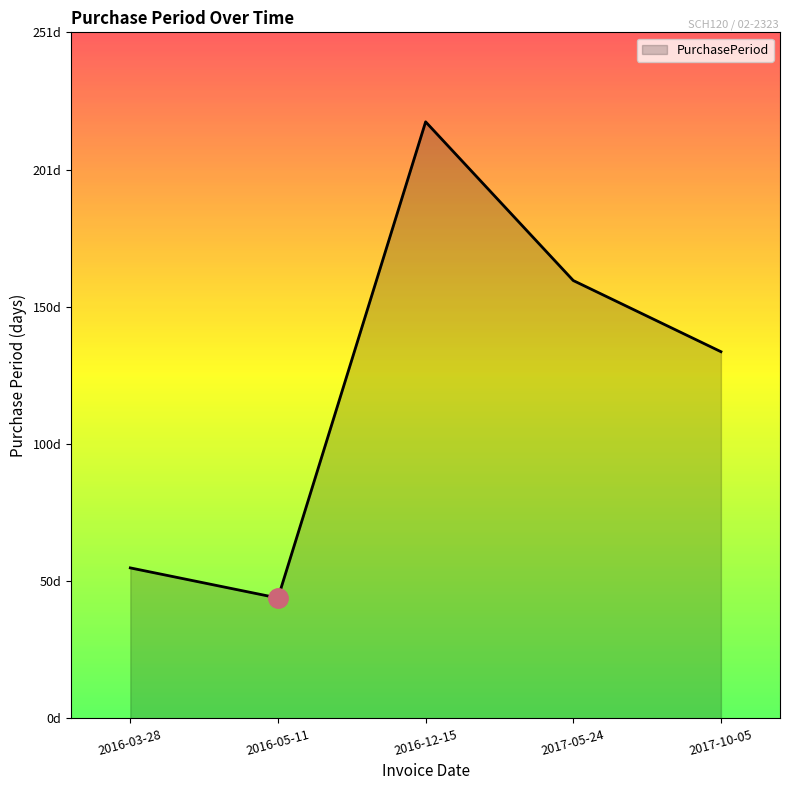

At which category does the data reach its first local peak?

2016-12-15